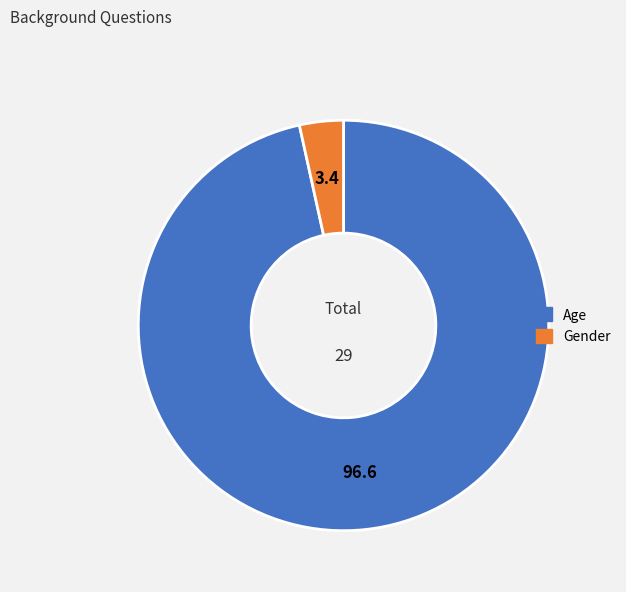

Does any single category account for the majority?

Yes